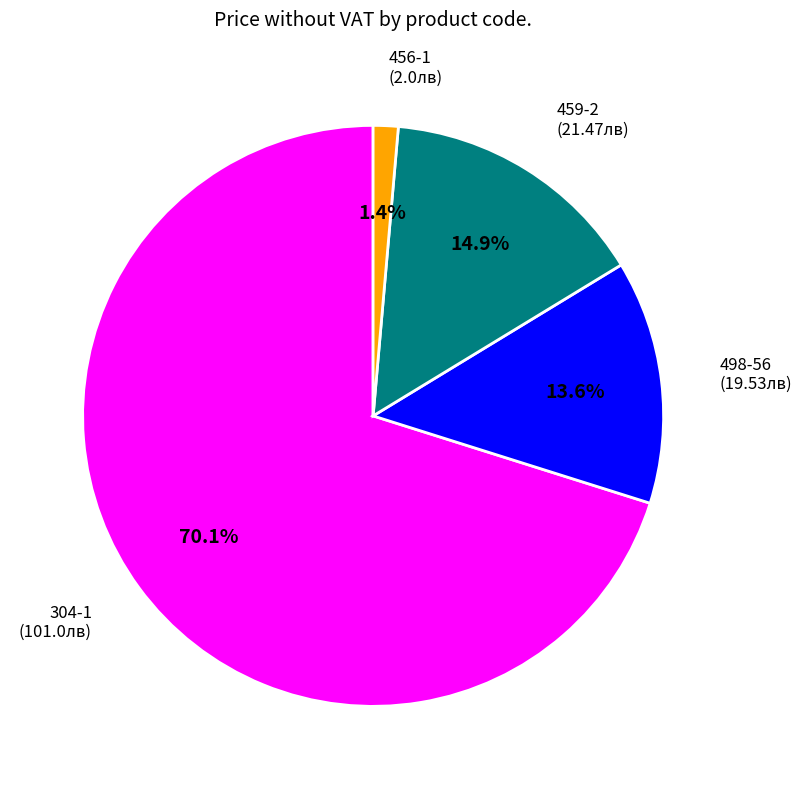

Does any single category account for the majority?

Yes